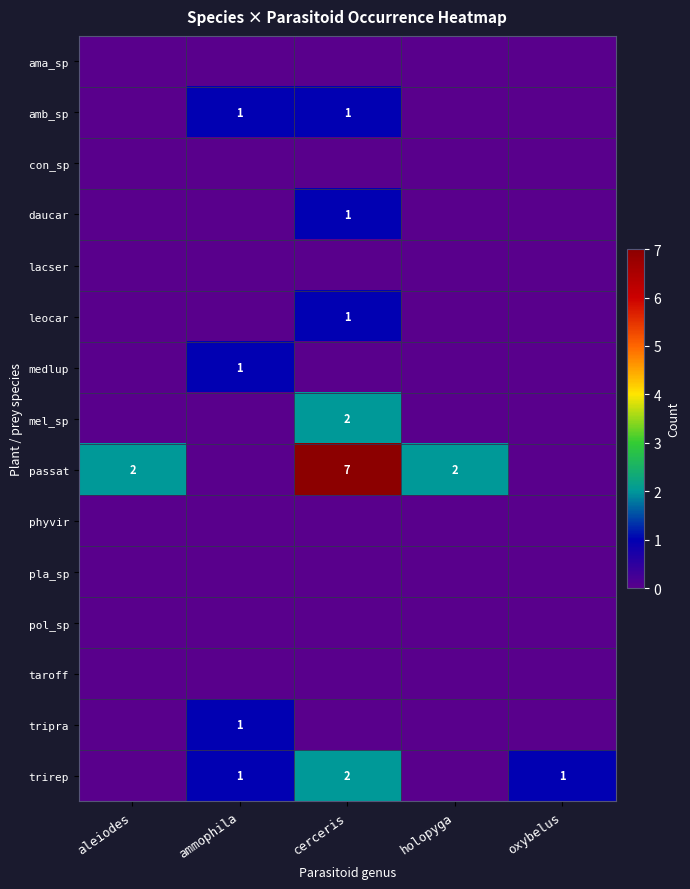

What is the spread (max minus min) of values at aleiodes?

2